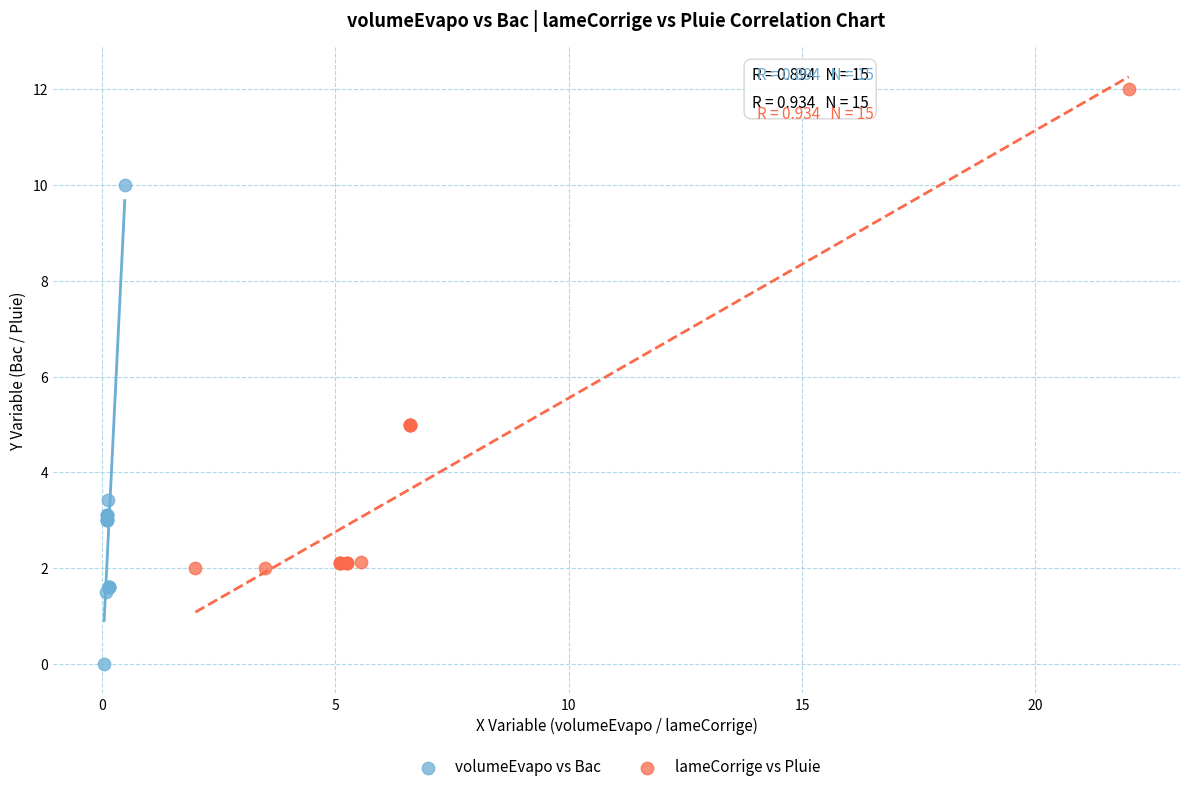

Which series reaches the maximum Y coordinate?

lameCorrige vs Pluie